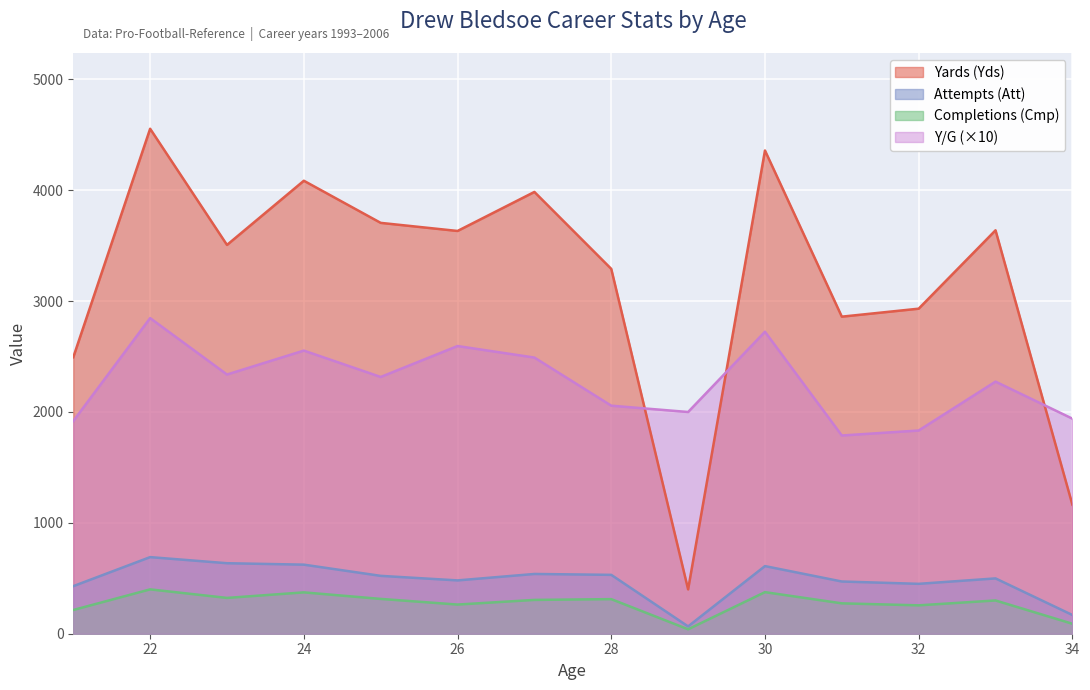

How many times do Y/G and Yards (Yds) cross each other?

3